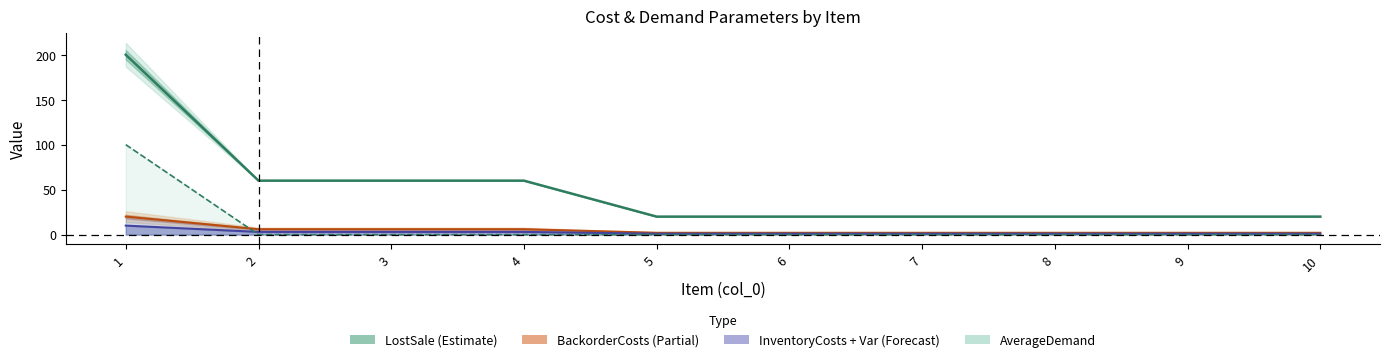

True or false: LostSale and AverageDemand cross at least once.

False